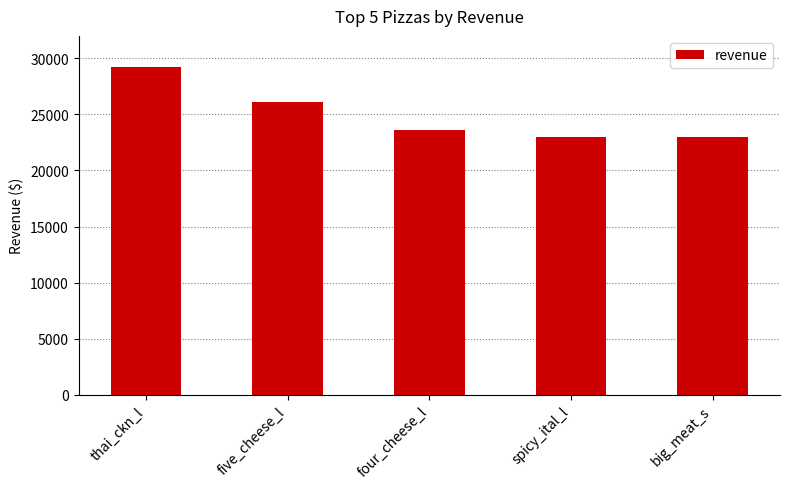

What is the label of the 2nd bar from the left?

five_cheese_l